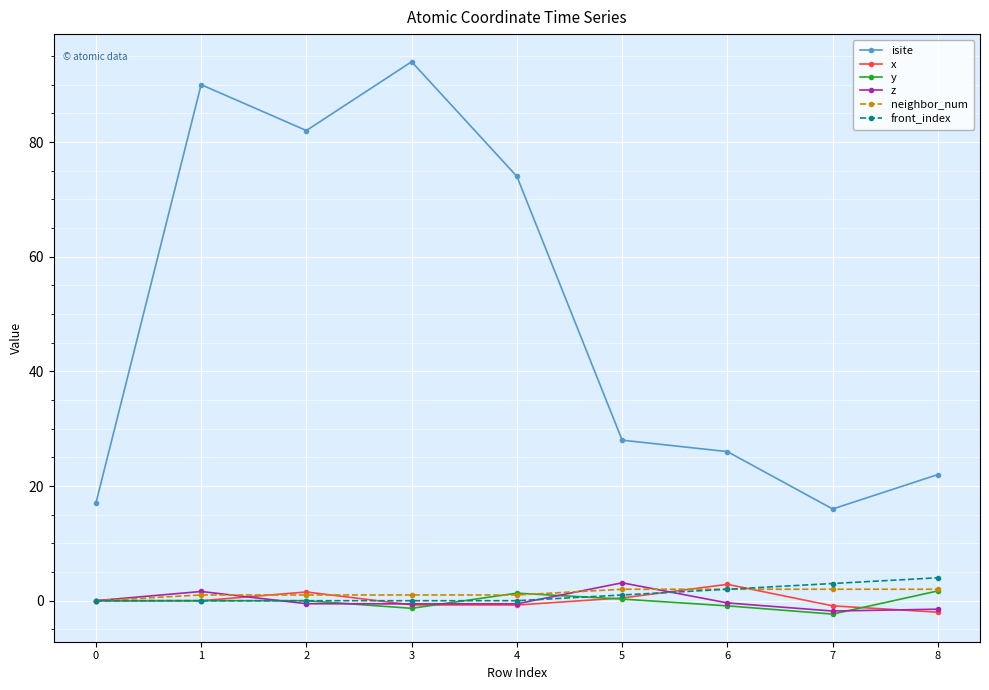

What are all the series names shown in the legend?

isite, x, y, z, neighbor_num, front_index